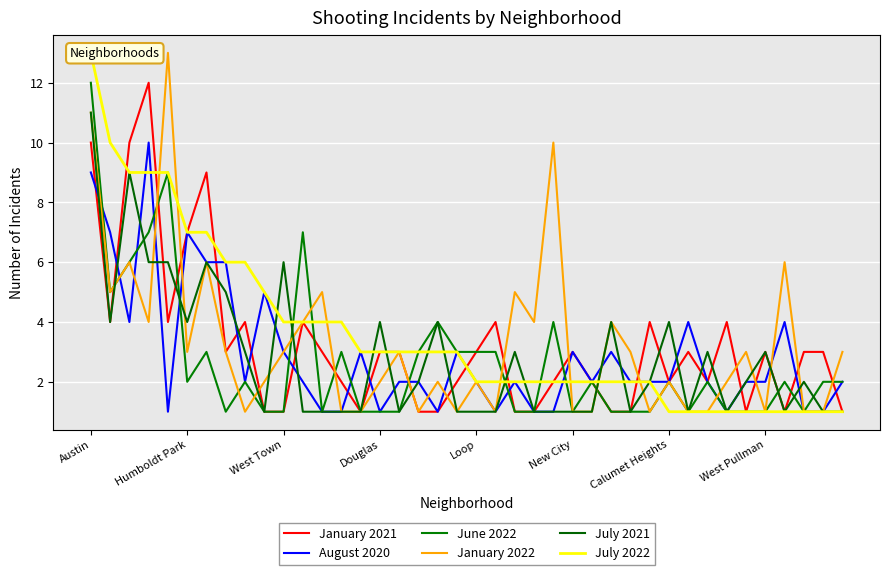

Which series changed the most between 22 and 37?

January 2022